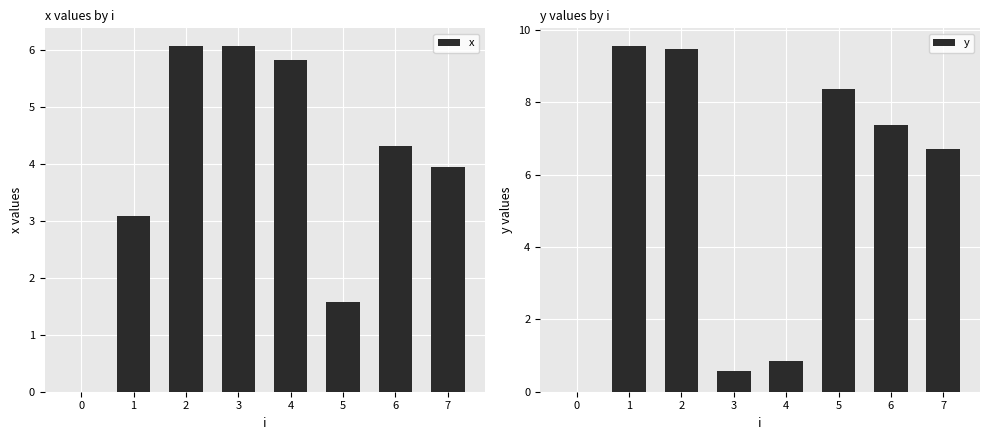

Which category has the highest value across all series?

1